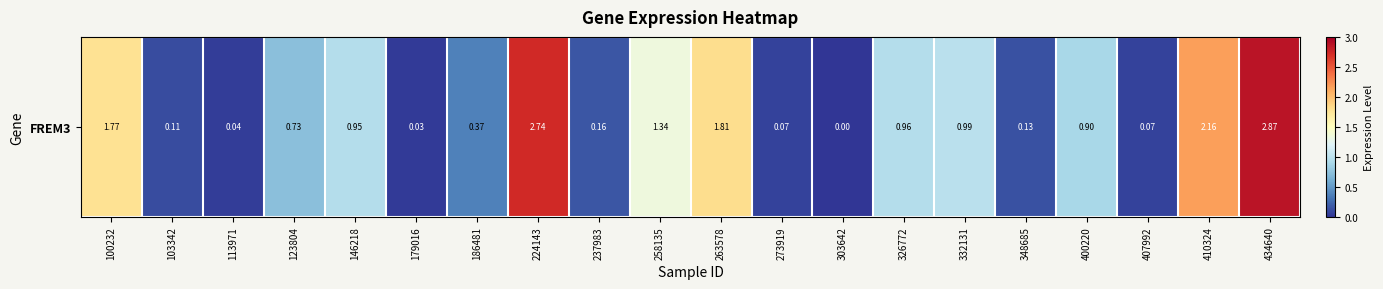

What is the difference between the maximum and minimum values?

2.9